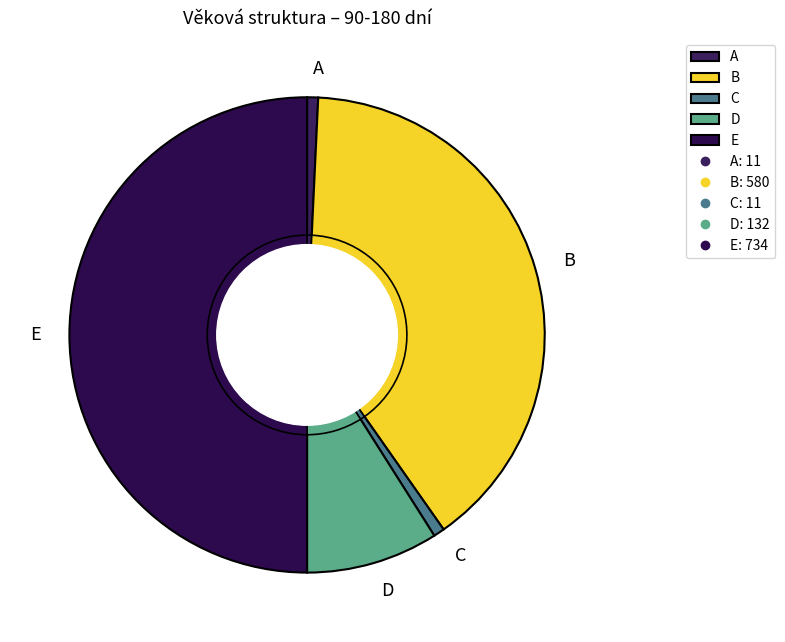

To the nearest percent, what portion does D represent?

9%